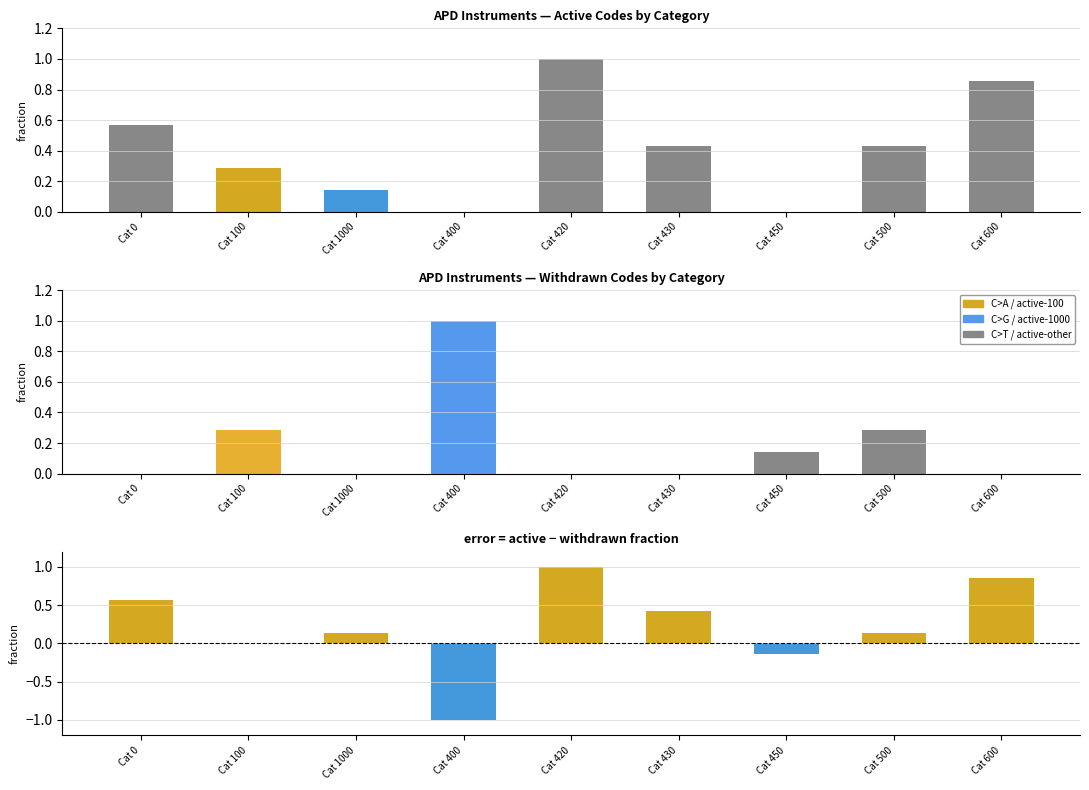

The active series shows 0.6 at Cat 500. True or false?

False